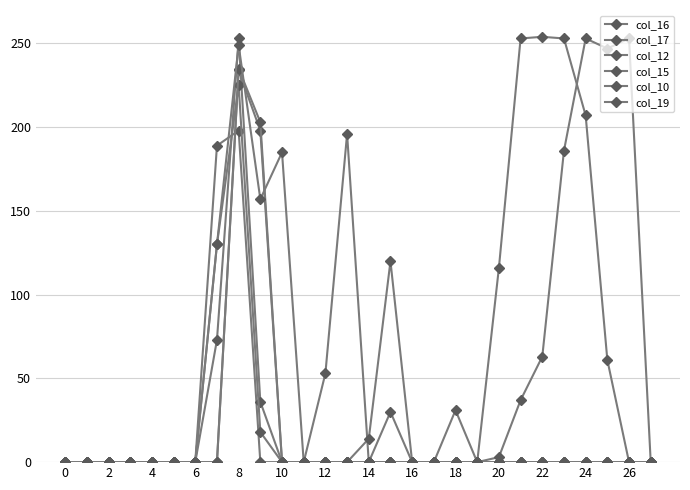

What is the greatest value displayed?

254